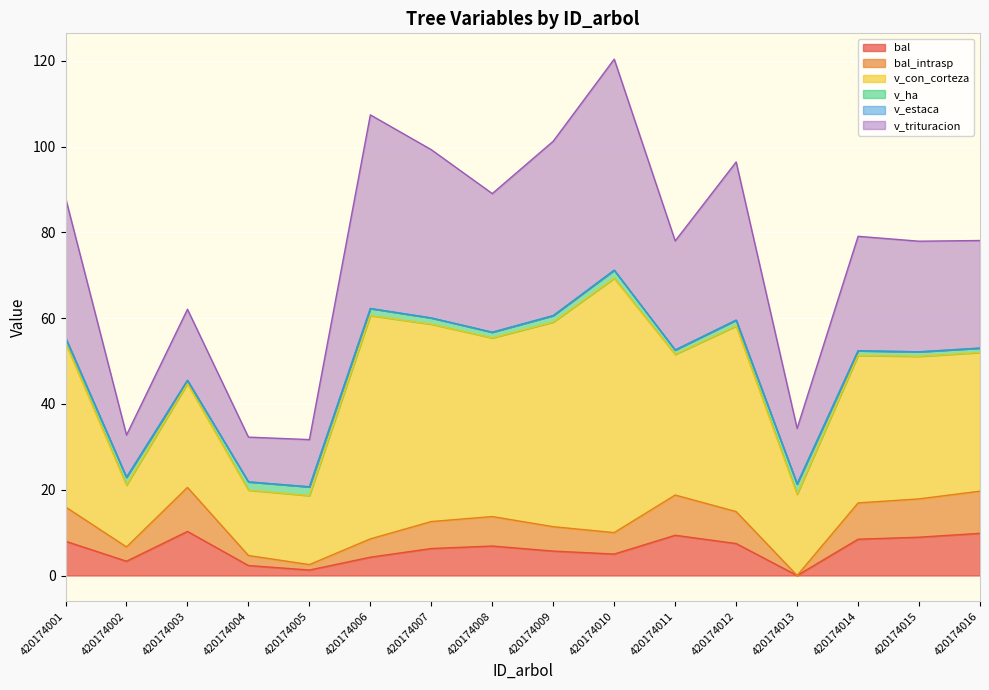

The v_con_corteza series shows 133.3 at 420174012. True or false?

False